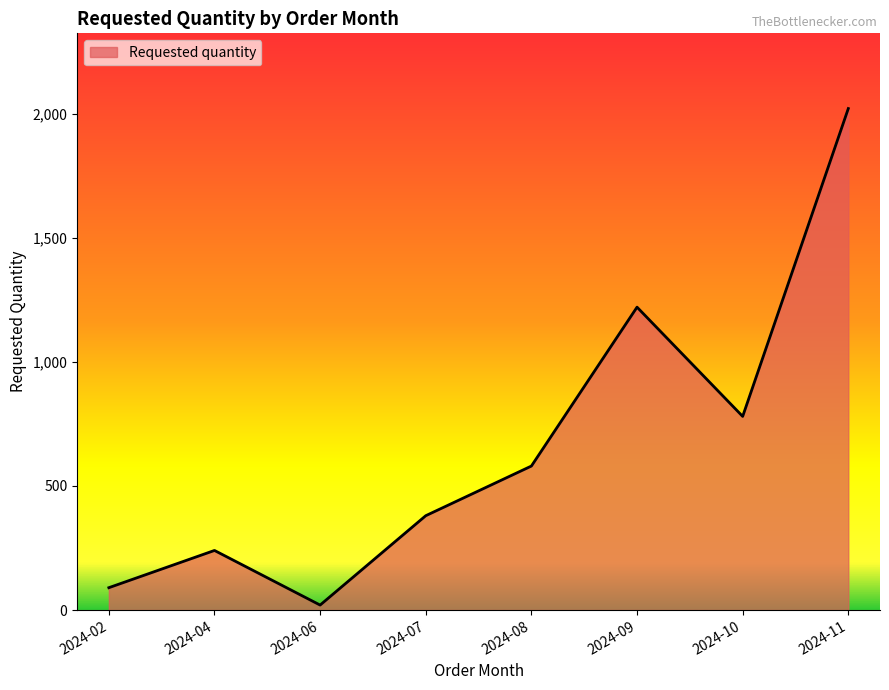

At which label is the value closest to 1020?

2024-09